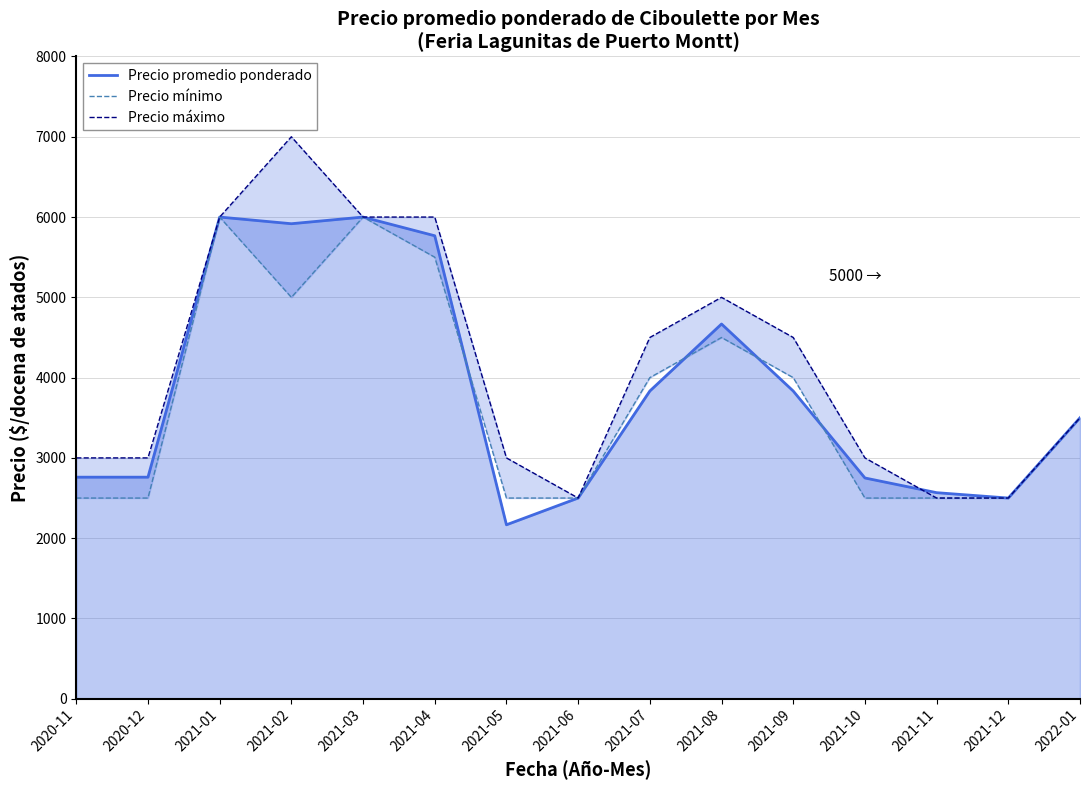

What are all the series names shown in the legend?

Precio promedio ponderado, Precio mínimo, Precio máximo